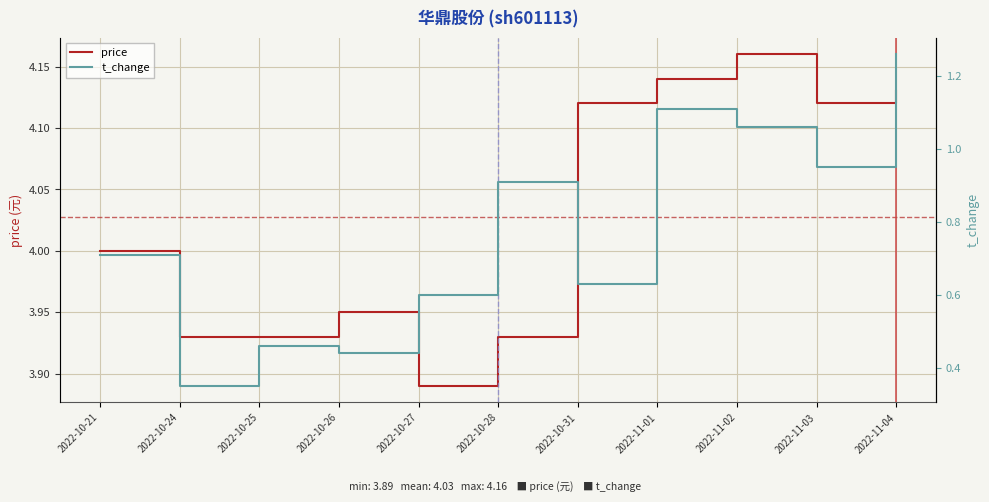

At 2022-10-27, list the series in order from largest to smallest.

price, t_change